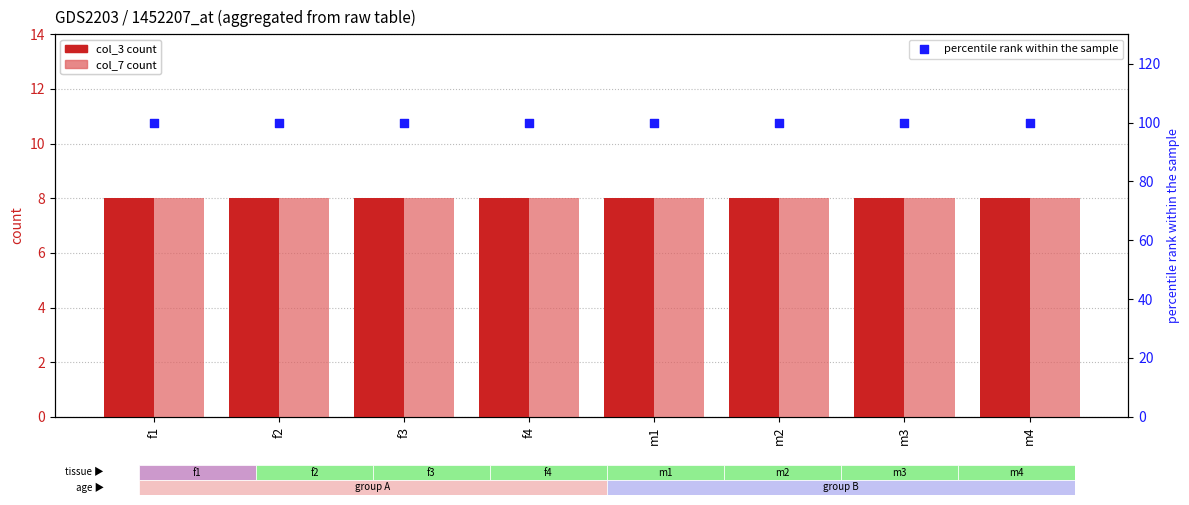

Which series has the largest Y range (max minus min)?

col_3